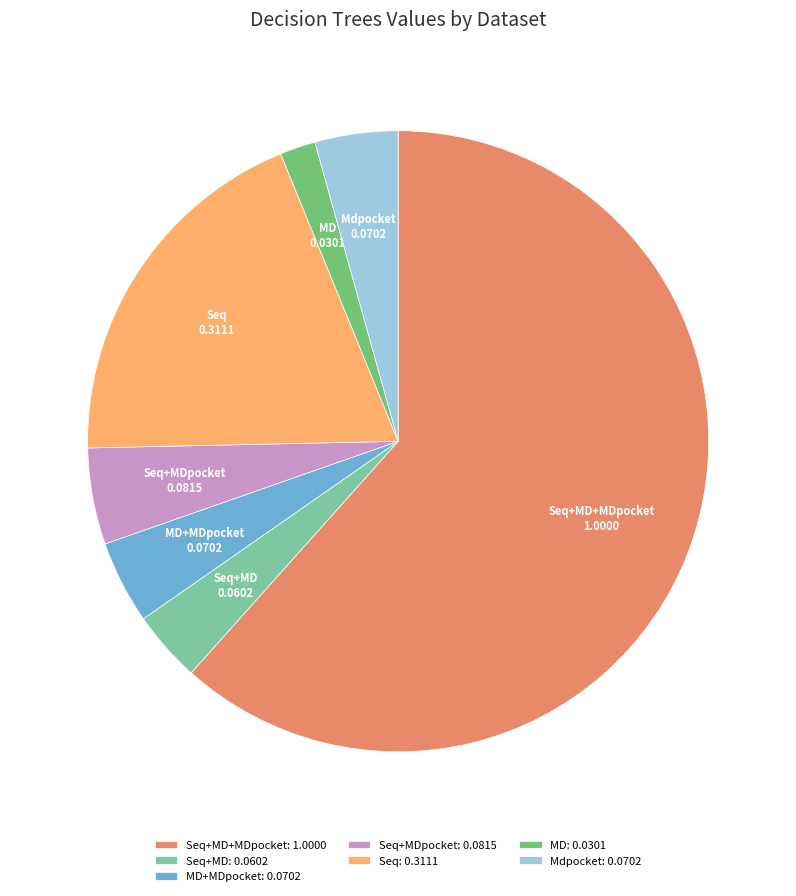

Does Seq+MD represent more than half of the total?

No